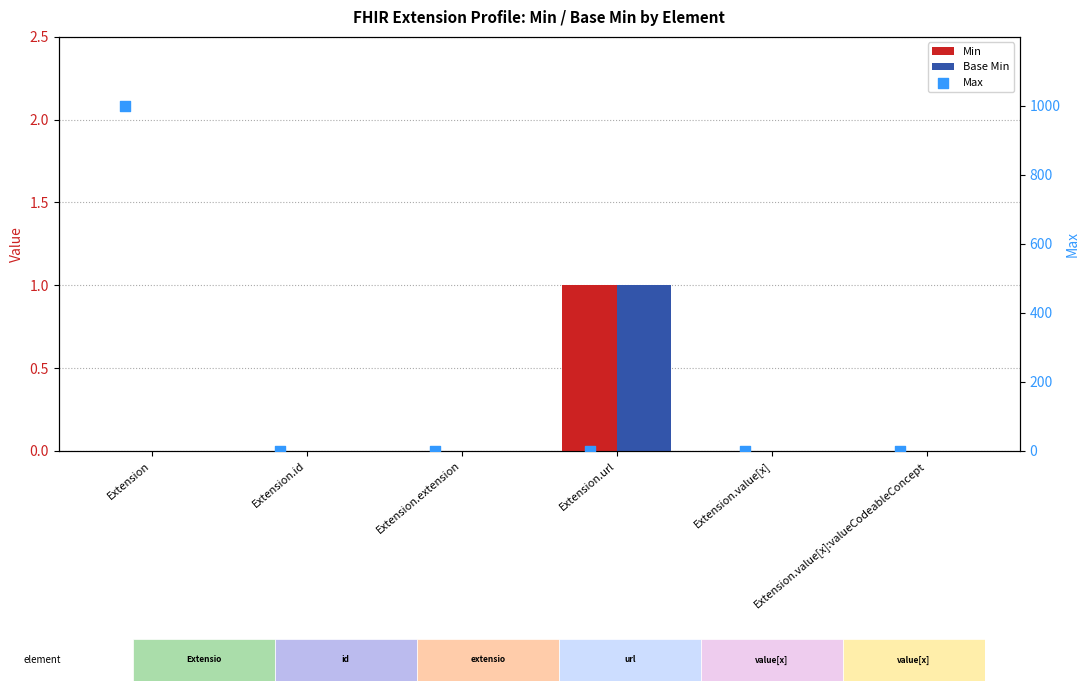

Is the value of Base Min at Extension.url greater than the value of Min at Extension.value[x]?

Yes